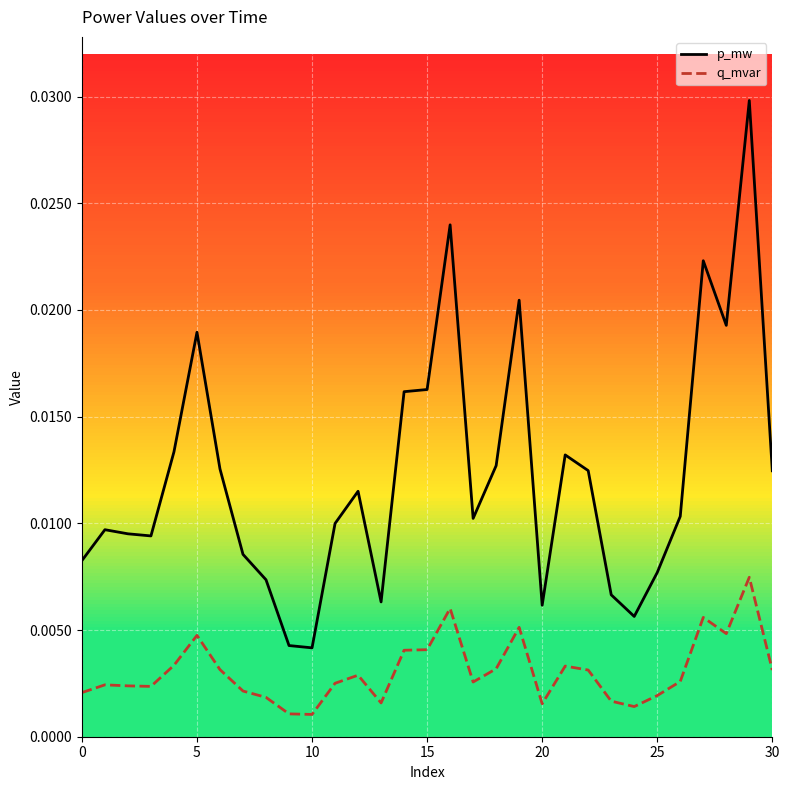

Does the chart display data point markers on the line(s)?

No